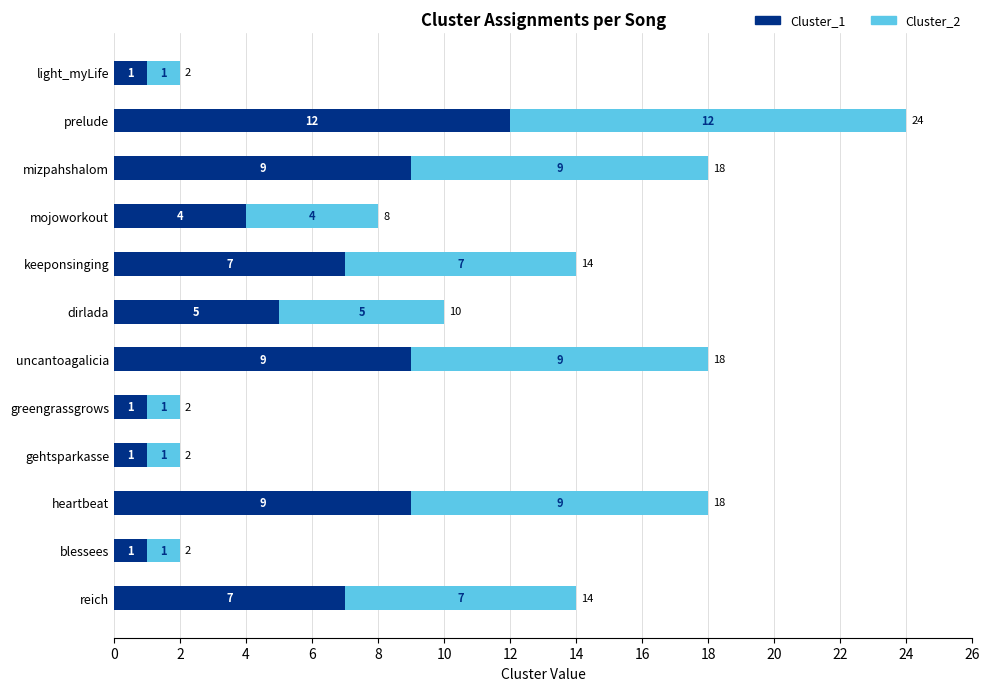

What is the difference between the second highest and second lowest values in the Cluster_1 series?

8